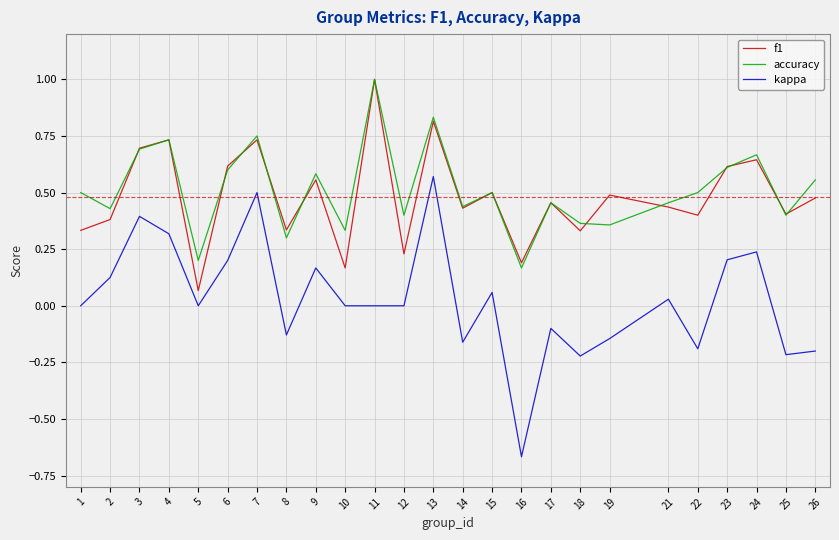

What are all the series names shown in the legend?

f1, accuracy, kappa